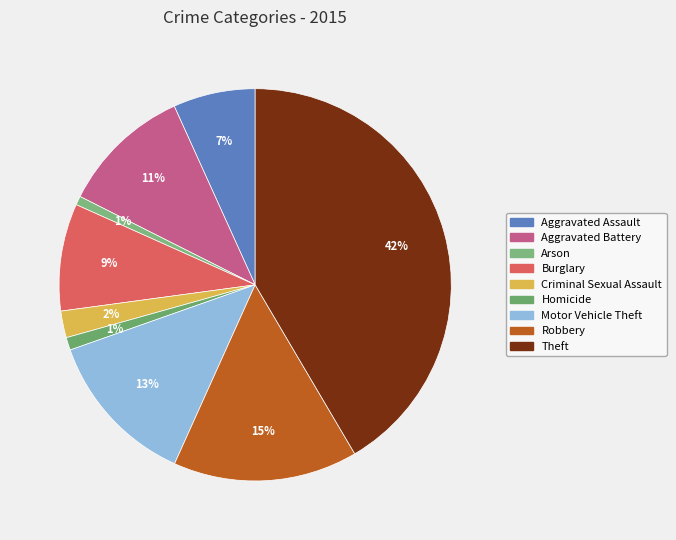

What percentage is the Motor Vehicle Theft slice, to the nearest percent?

13%